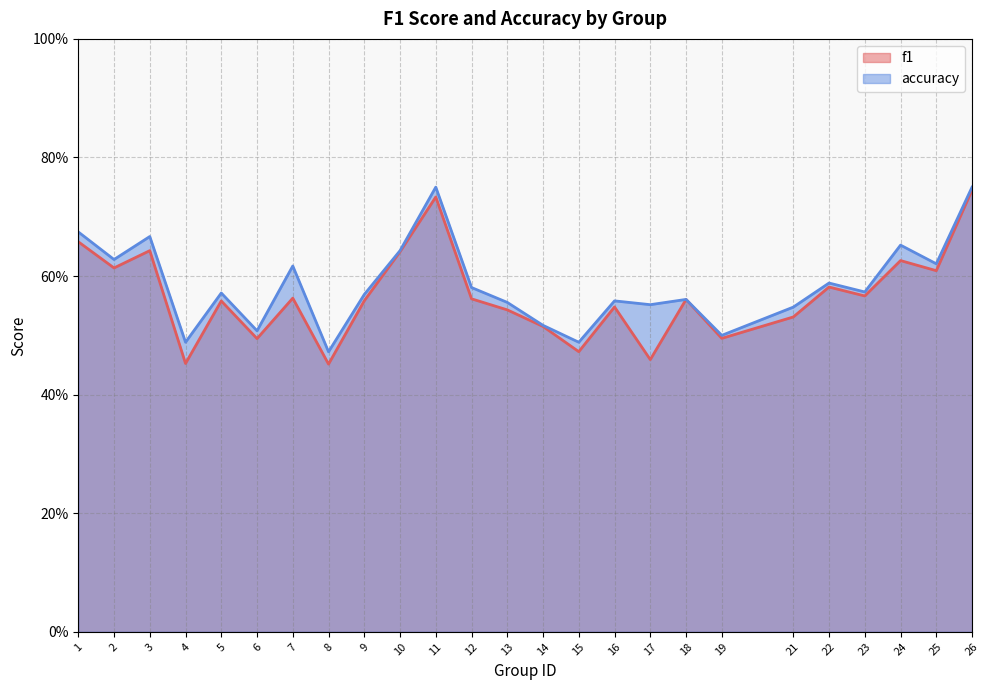

The f1 series shows 0.6 at 12. True or false?

True